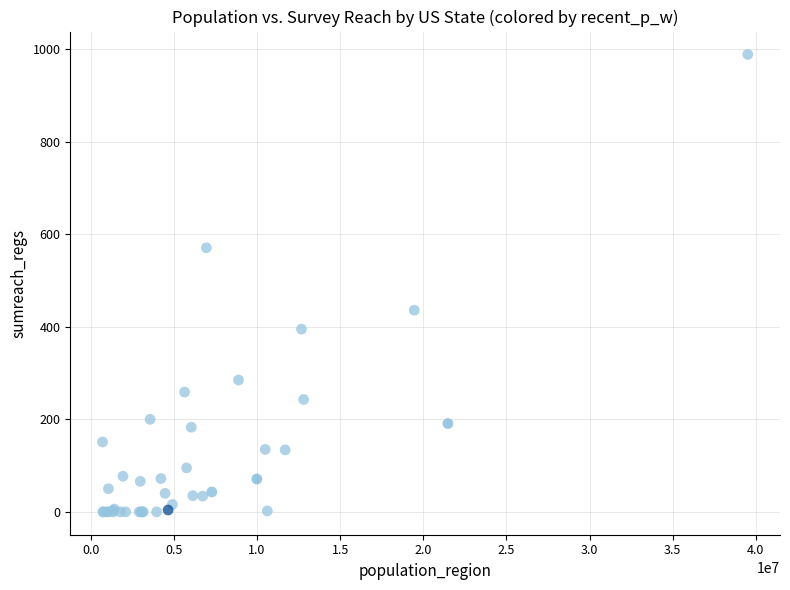

What Y value in the scatter plot is closest to 494?

436